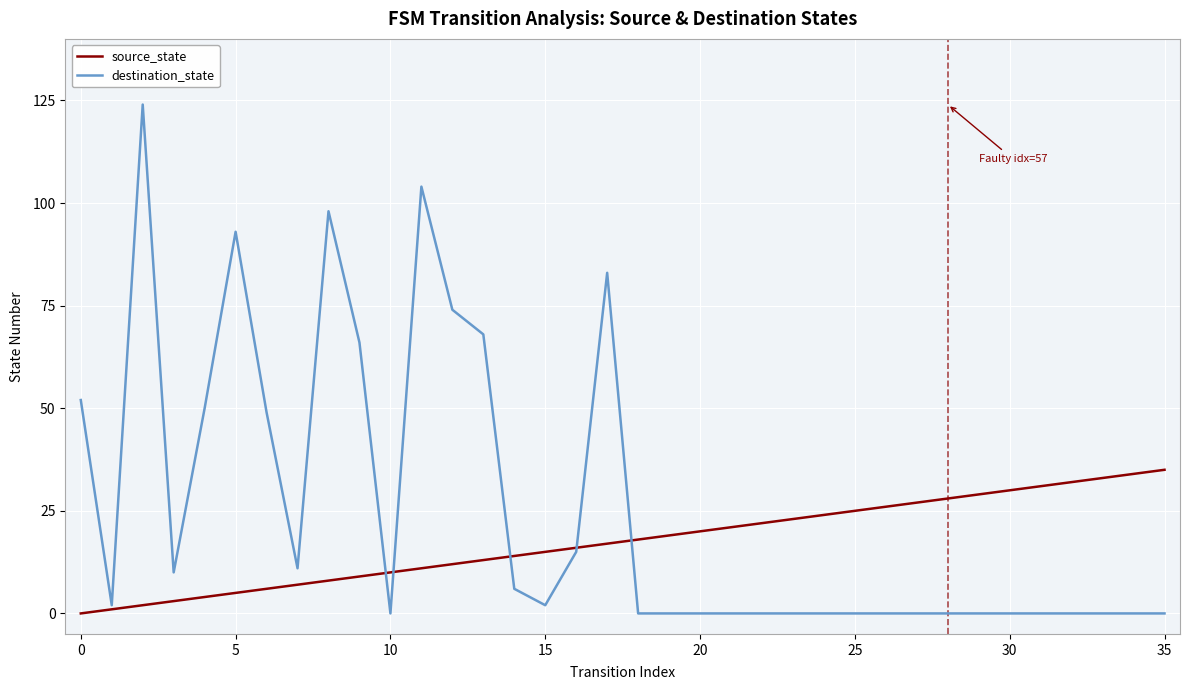

Which series has the widest spread of values?

destination_state